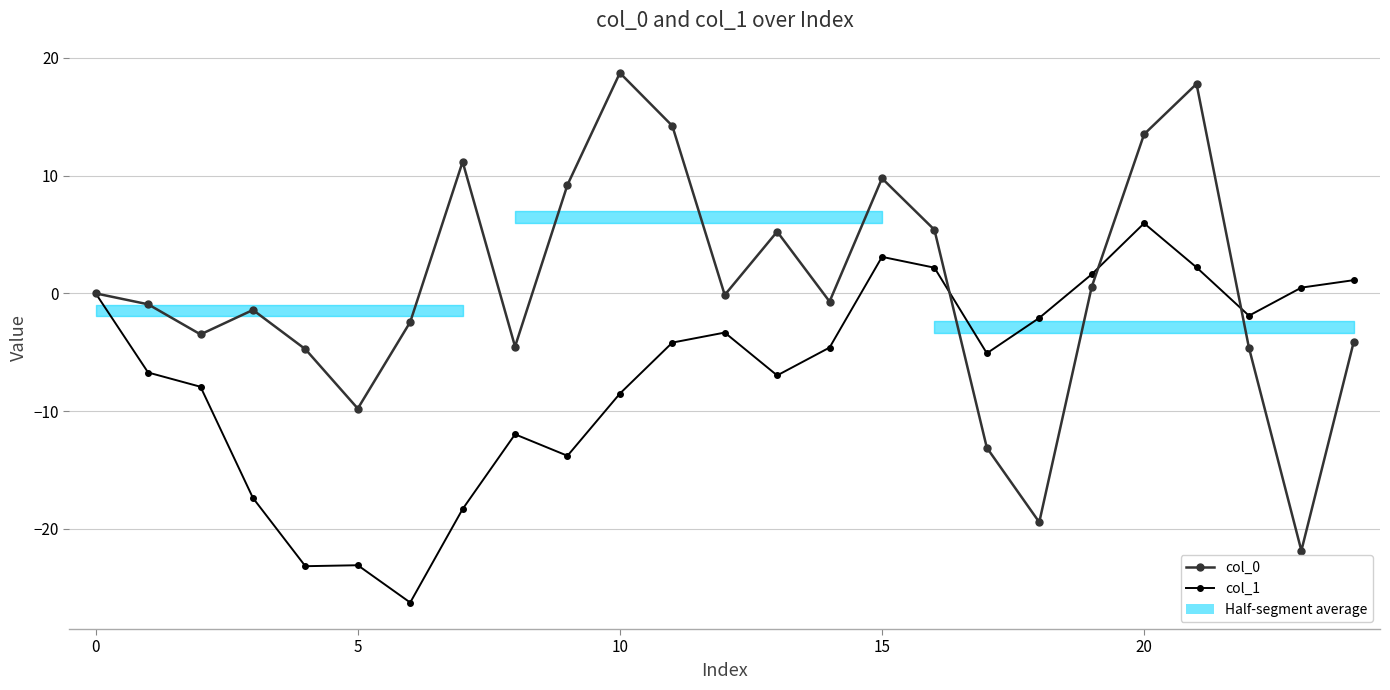

True or false: col_1 has more than 2 points higher than both neighbors.

True